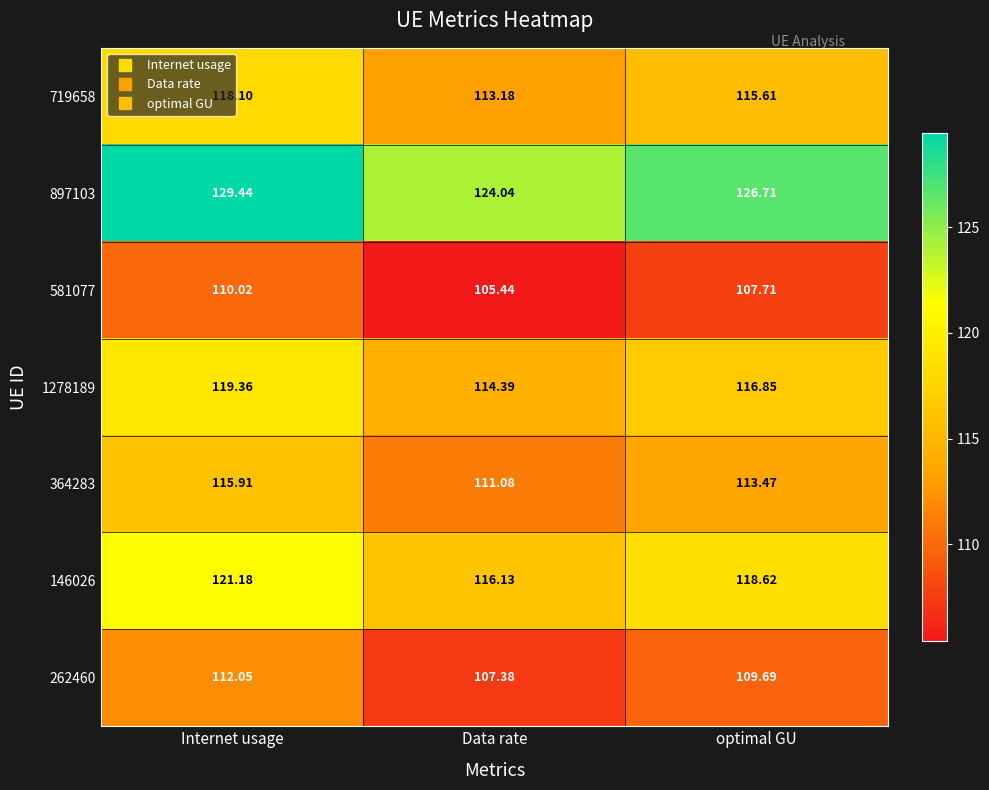

List the labels in order of 581077 value, largest first.

Internet usage, optimal GU, Data rate